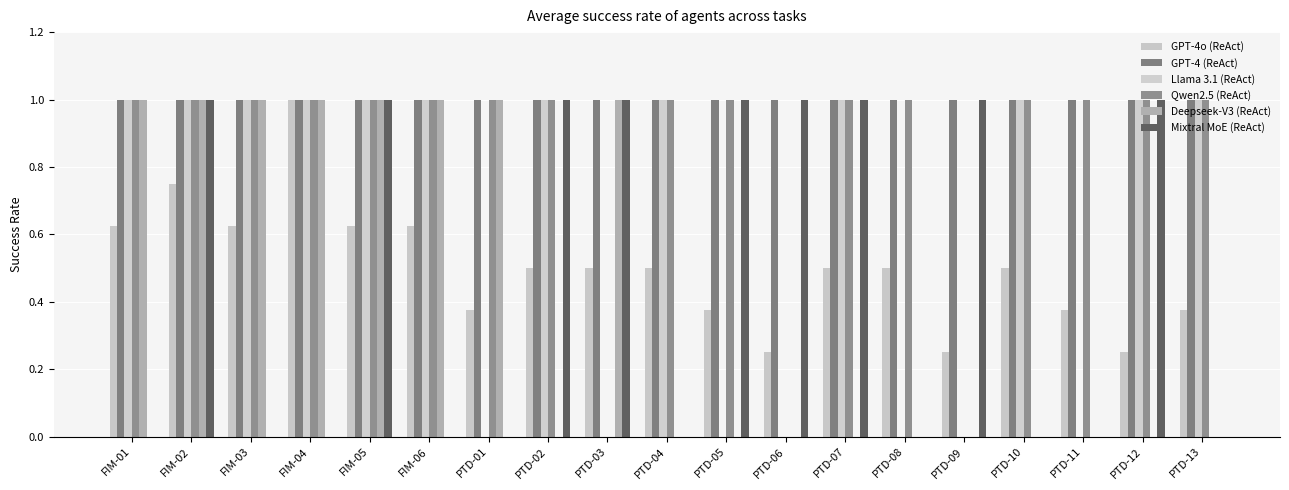

Reading right to left, list all the values displayed in this chart.

GPT-4o (ReAct): 0.4	0.2	0.4	0.5	0.2	0.5	0.5	0.2	0.4	0.5	0.5	0.5	0.4	0.6	0.6	1.0	0.6	0.8	0.6
GPT-4 (ReAct): 1.0	1.0	1.0	1.0	1.0	1.0	1.0	1.0	1.0	1.0	1.0	1.0	1.0	1.0	1.0	1.0	1.0	1.0	1.0
Llama 3.1 (ReAct): 1.0	1.0	0.0	1.0	0.0	0.0	1.0	0.0	0.0	1.0	0.0	1.0	0.0	1.0	1.0	1.0	1.0	1.0	1.0
Qwen2.5 (ReAct): 1.0	1.0	1.0	1.0	0.0	1.0	1.0	0.0	1.0	1.0	0.0	1.0	1.0	1.0	1.0	1.0	1.0	1.0	1.0
Deepseek-V3 (ReAct): 0.0	0.0	0.0	0.0	0.0	0.0	0.0	0.0	0.0	0.0	1.0	0.0	1.0	1.0	1.0	1.0	1.0	1.0	1.0
Mixtral MoE (ReAct): 0.0	1.0	0.0	0.0	1.0	0.0	1.0	1.0	1.0	0.0	1.0	1.0	0.0	0.0	1.0	0.0	0.0	1.0	0.0